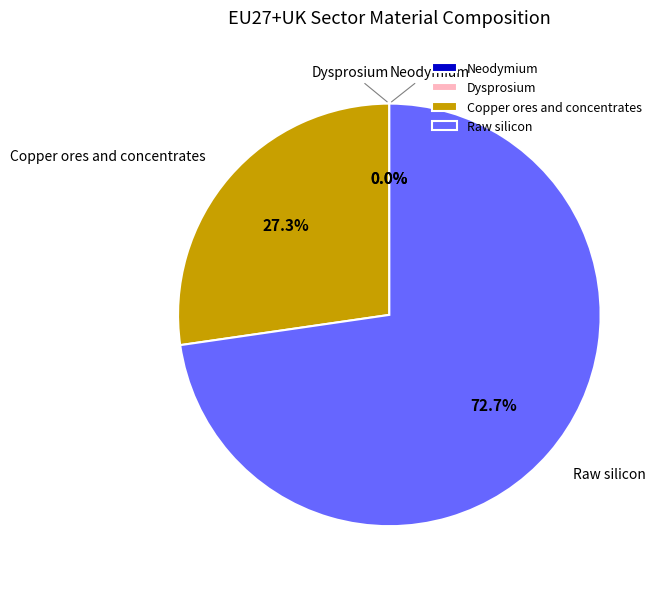

What is the smallest slice in the pie chart?

Dysprosium